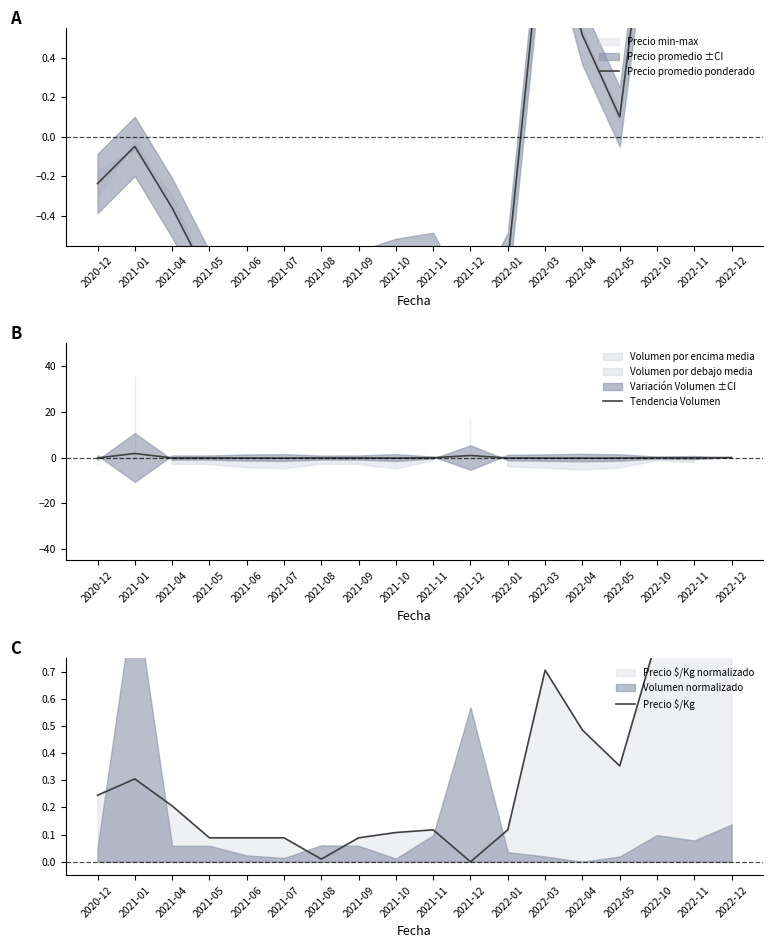

What position from the left is 2021-07?

6